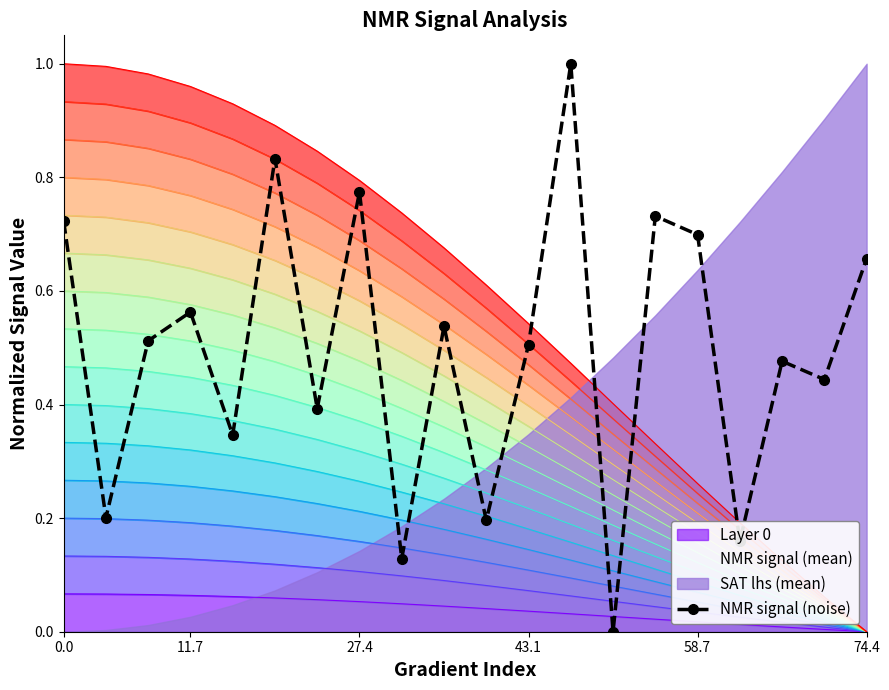

What is the value of the 12th point from the left?

0.5